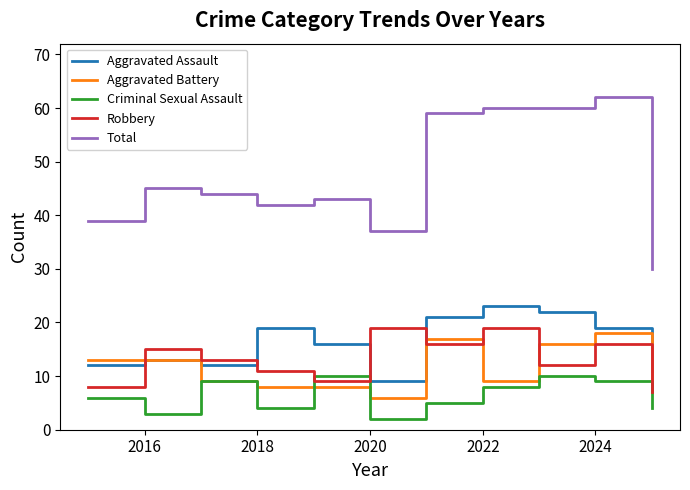

True or false: Criminal Sexual Assault and Total cross at least once.

False